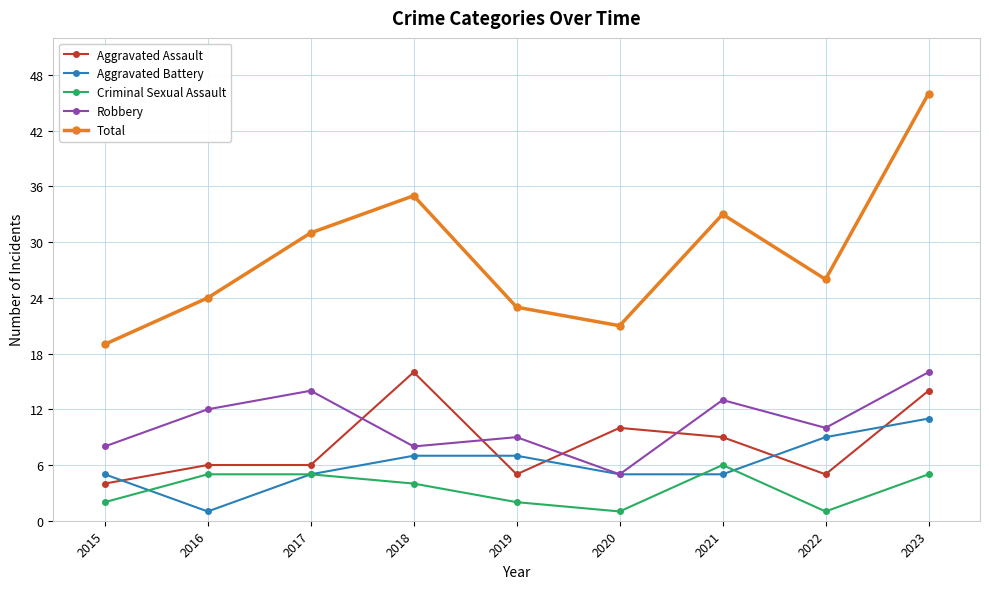

At 2016, list the series in order from largest to smallest.

Total, Robbery, Aggravated Assault, Criminal Sexual Assault, Aggravated Battery